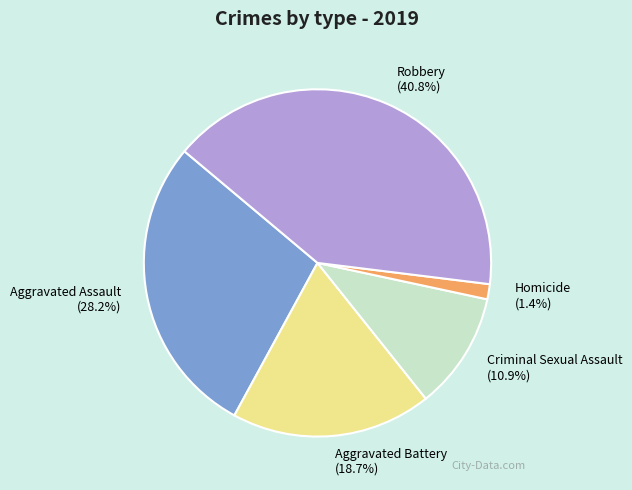

The Homicide slice represents 1% of the pie. True or false?

True